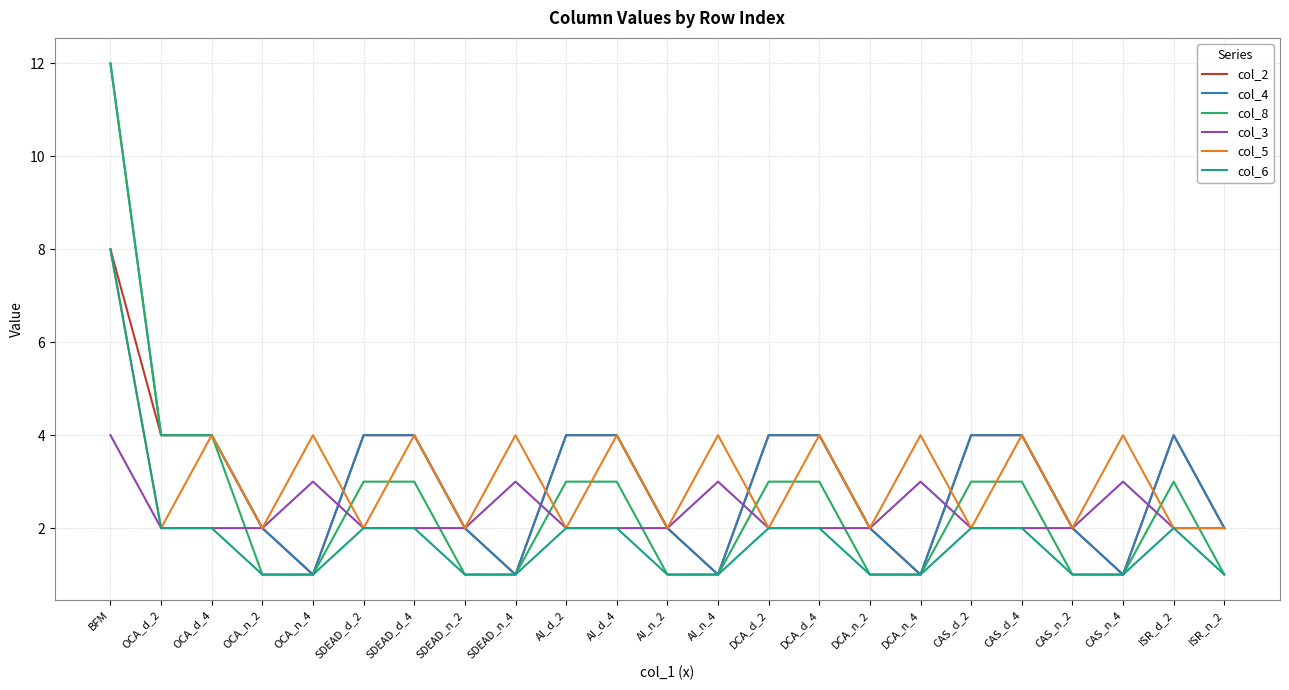

How many distinct data groups are displayed?

6